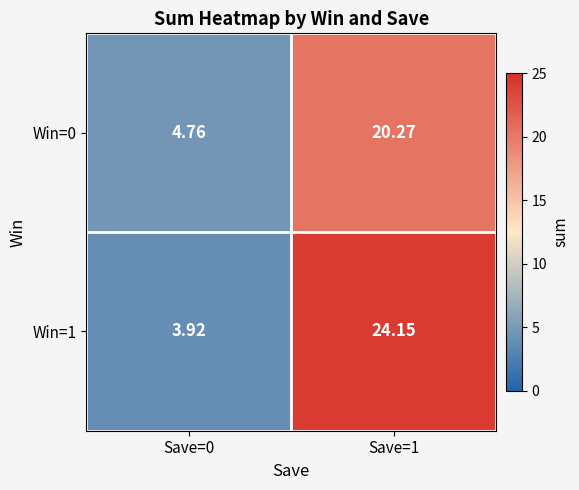

Is the value of Win=0 at Save=1 greater than the value of Win=1 at Save=0?

Yes